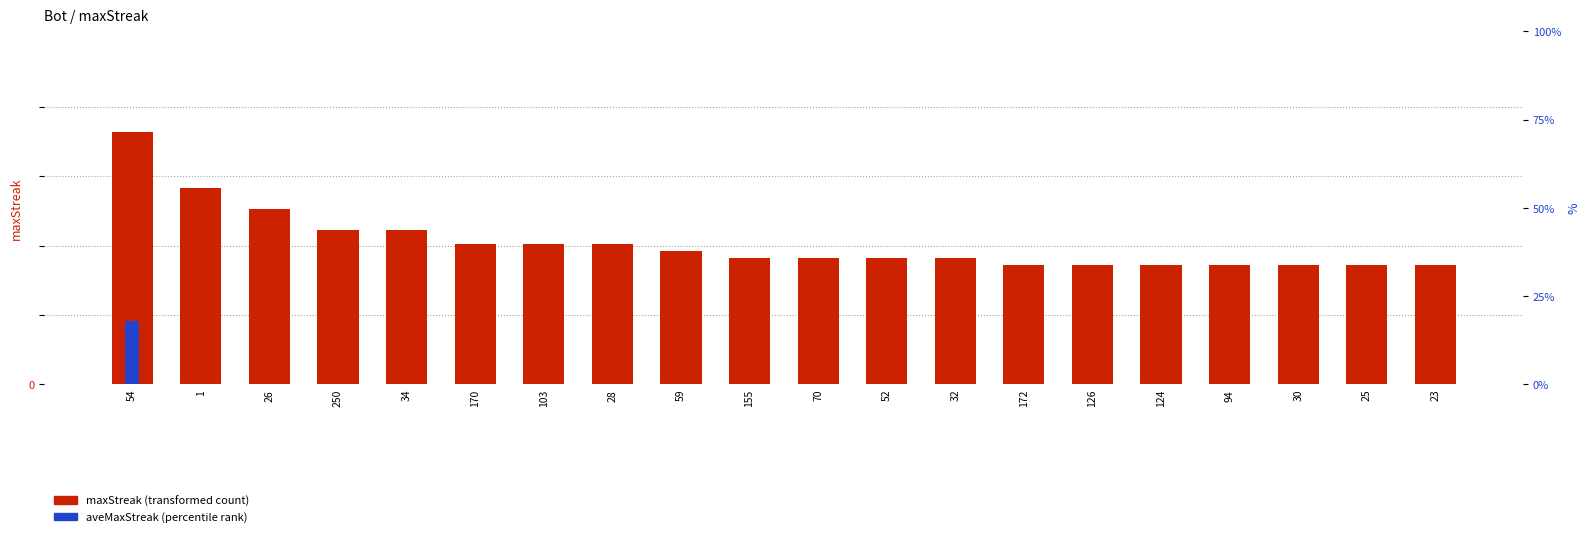

Which series has the largest total across all categories?

maxStreak